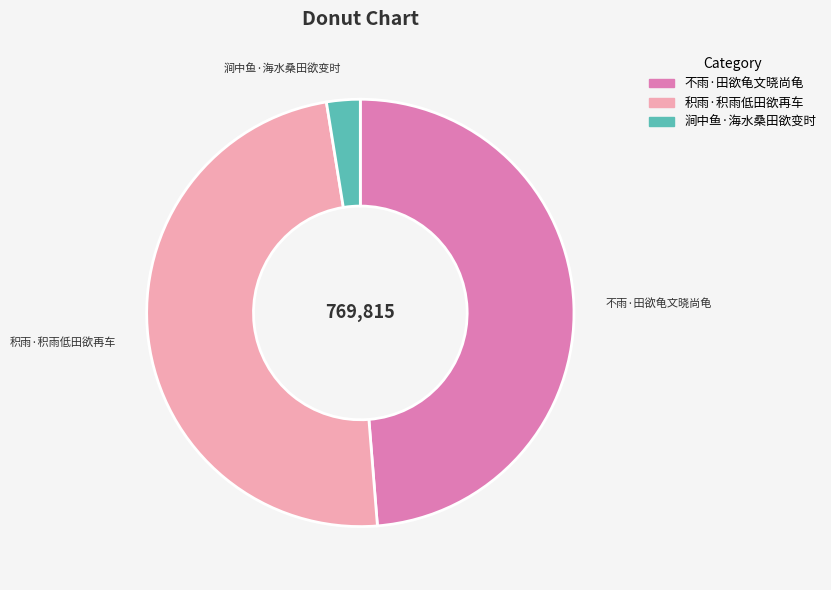

Do 积雨·积雨低田欲再车 and 涧中鱼·海水桑田欲变时 together represent more than half of the pie?

Yes